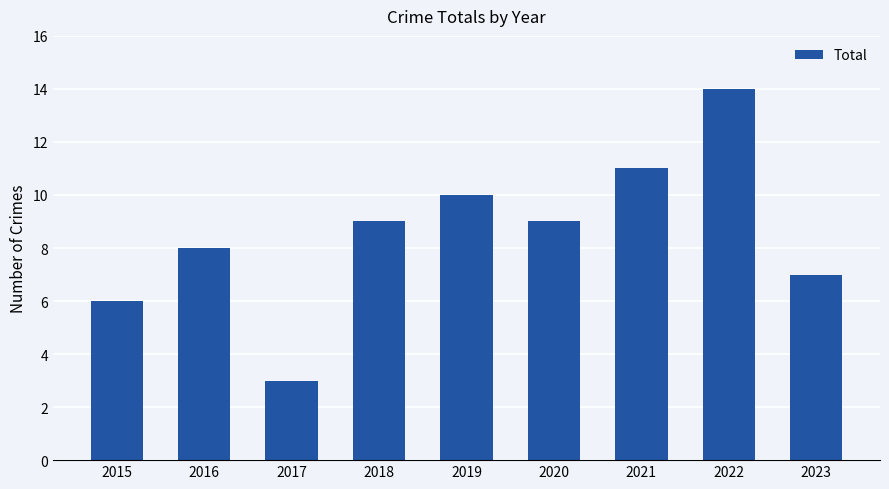

Are the bars grouped side by side (vs. stacked)?

No